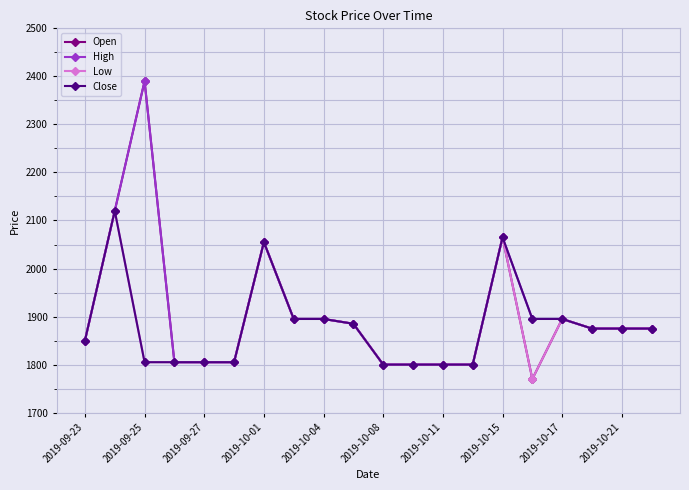

What is the average value of the High series?

1909